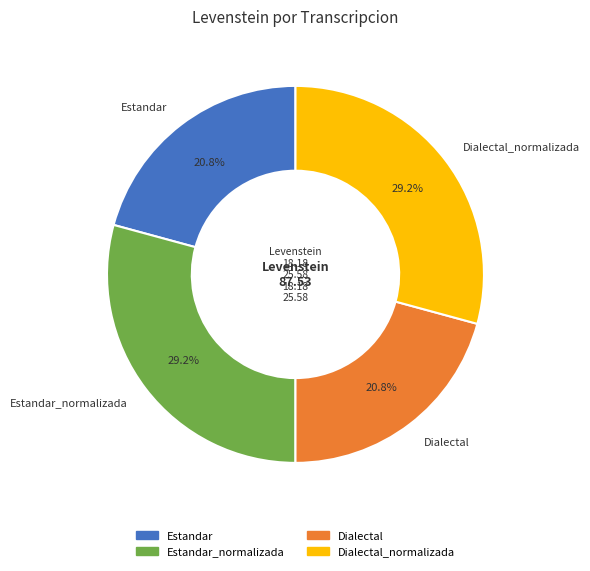

To the nearest percent, what portion does Estandar_normalizada represent?

29%